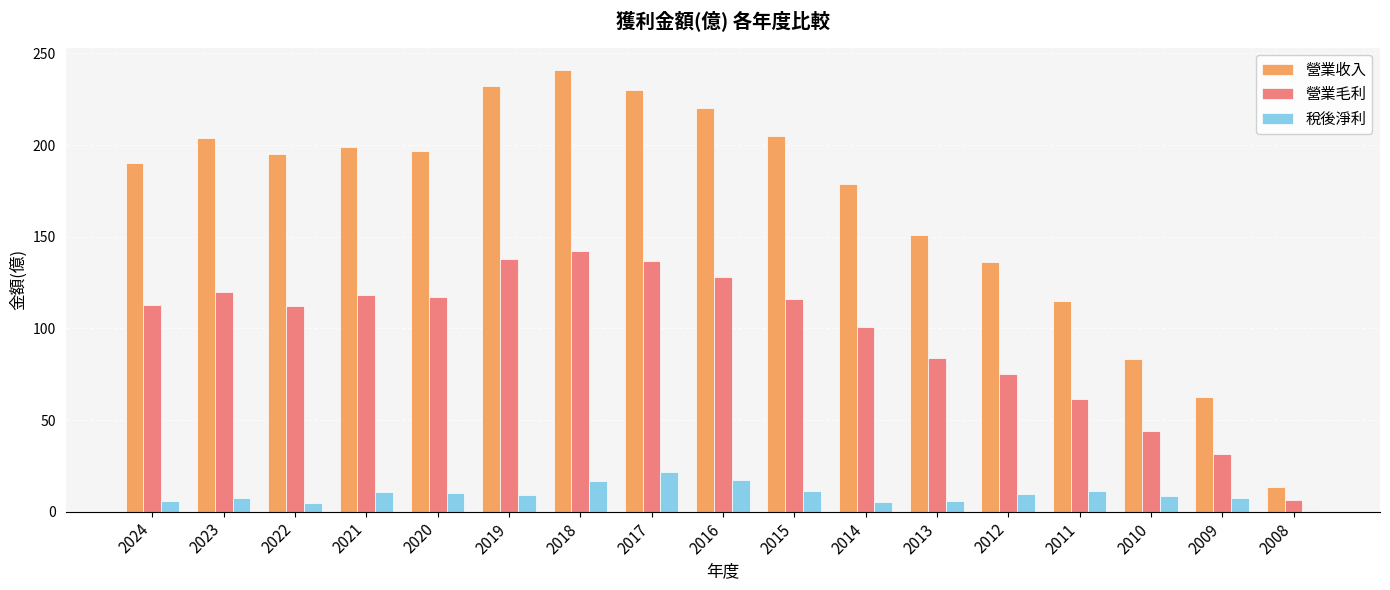

How many groups of bars are there?

17